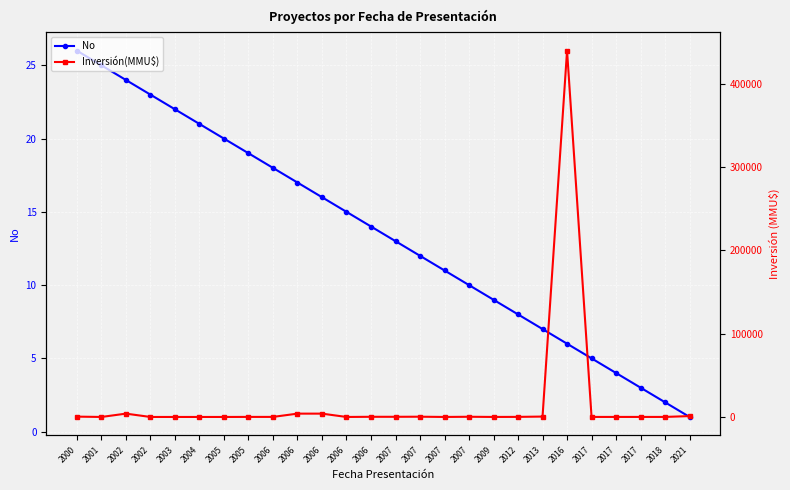

Which series ends up on top after the final intersection of No and Inversión(MMU$)?

Inversión(MMU$)